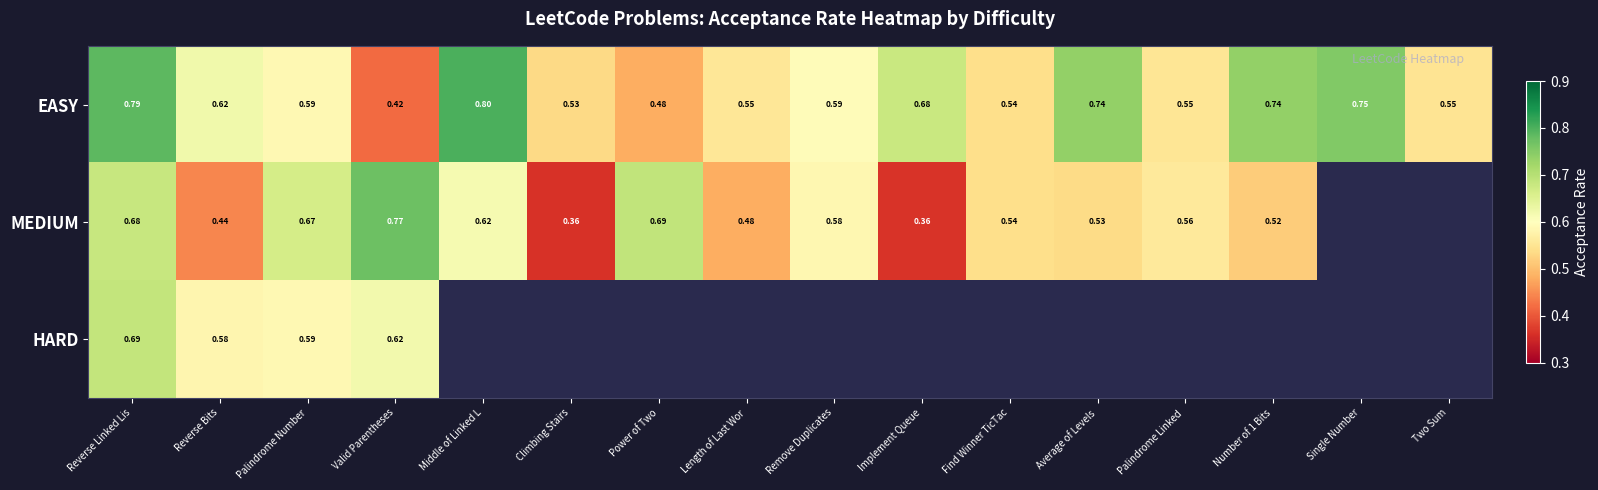

Which category has the highest value in the EASY series?

Middle of Linked L